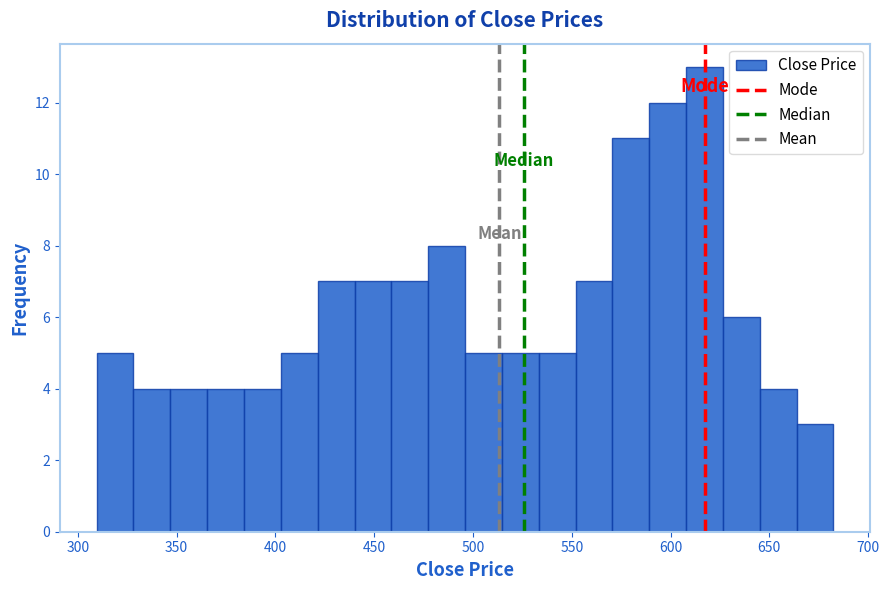

Read against the x-axis, roughly where is the centre of the tallest bar?

615